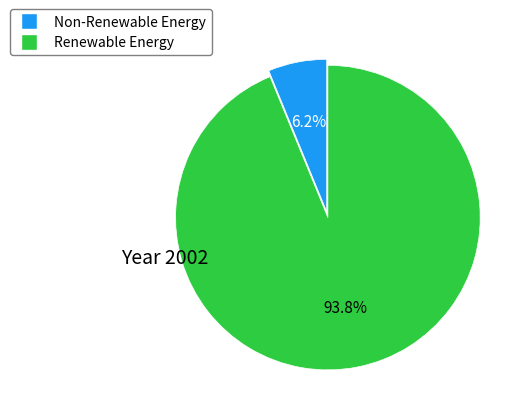

Is Renewable Energy the majority of the pie?

Yes